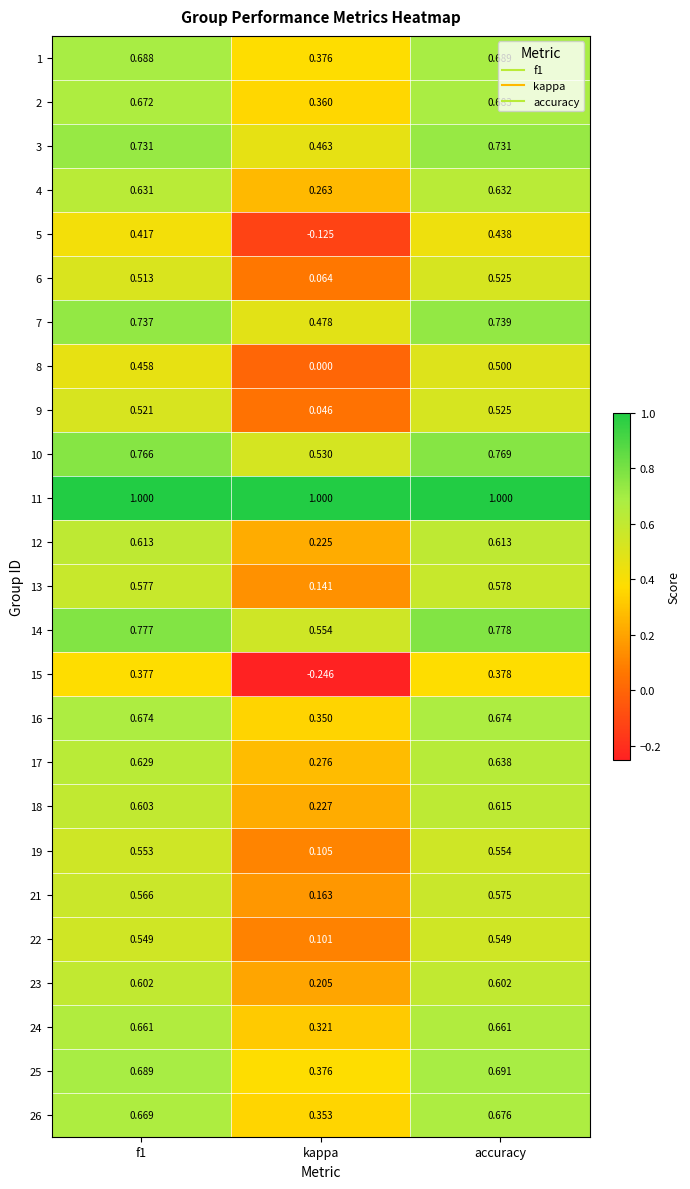

Which category has the lowest value in the 16 series?

kappa